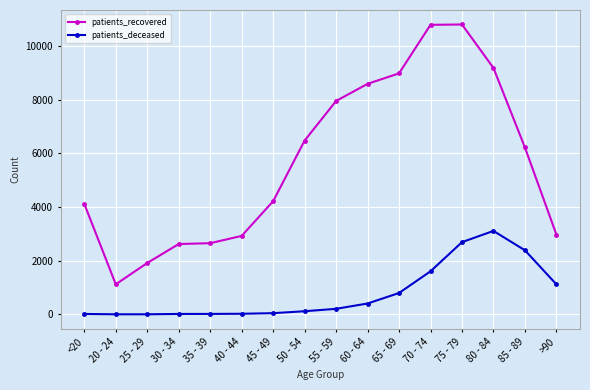

How many lines are shown in the chart?

2